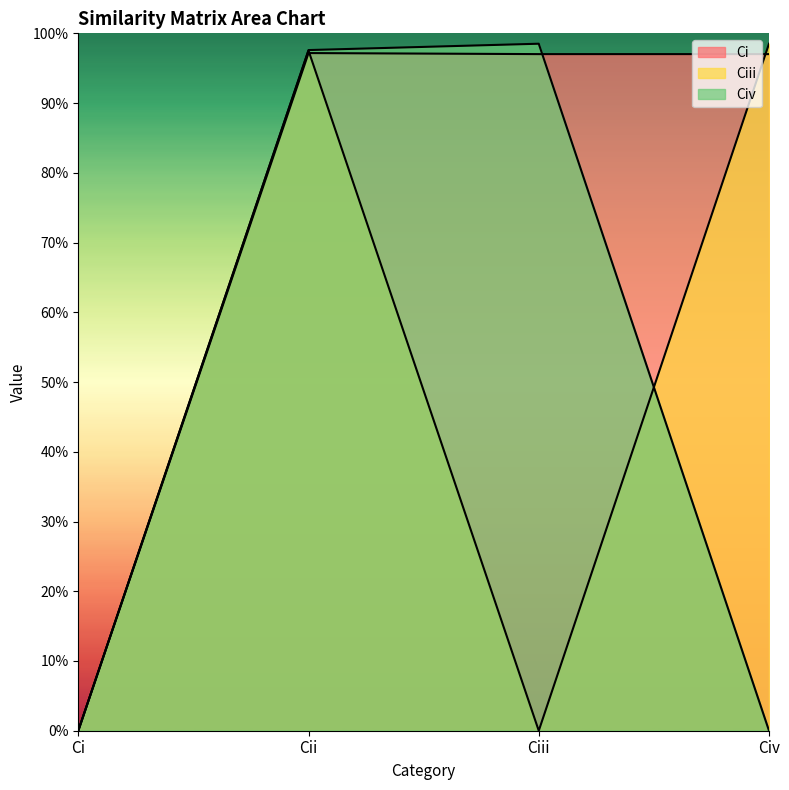

What is the sum of all Civ values?

196.1